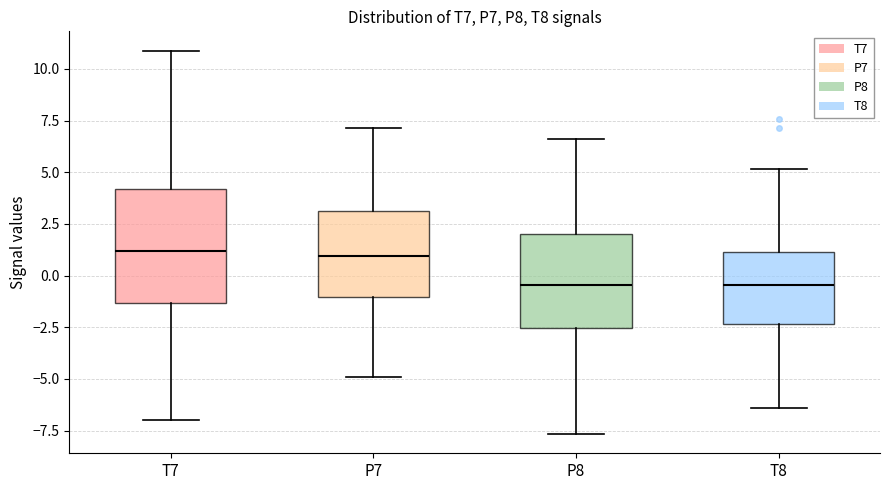

Reading left to right, transcribe this box plot: for each box, give where its median line is, the range the box spans, and where its two whiskers end, as read against the y-axis. The values are not printed on the chart, so give them approximately, as read against the axis.

T7: median 1.0, box -1.5 to 4.0, whiskers -7.0 to 11.0
P7: median 1.0, box -1.0 to 3.0, whiskers -5.0 to 7.0
P8: median -0.5, box -2.5 to 2.0, whiskers -7.5 to 6.5
T8: median -0.5, box -2.5 to 1.0, whiskers -6.5 to 5.0